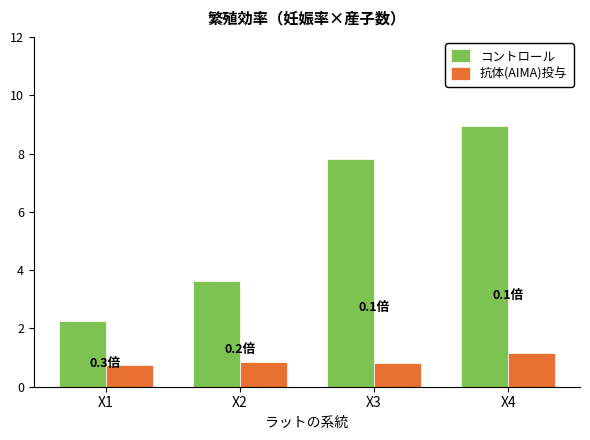

The value of コントロール at X4 is 8.9. True or false?

True